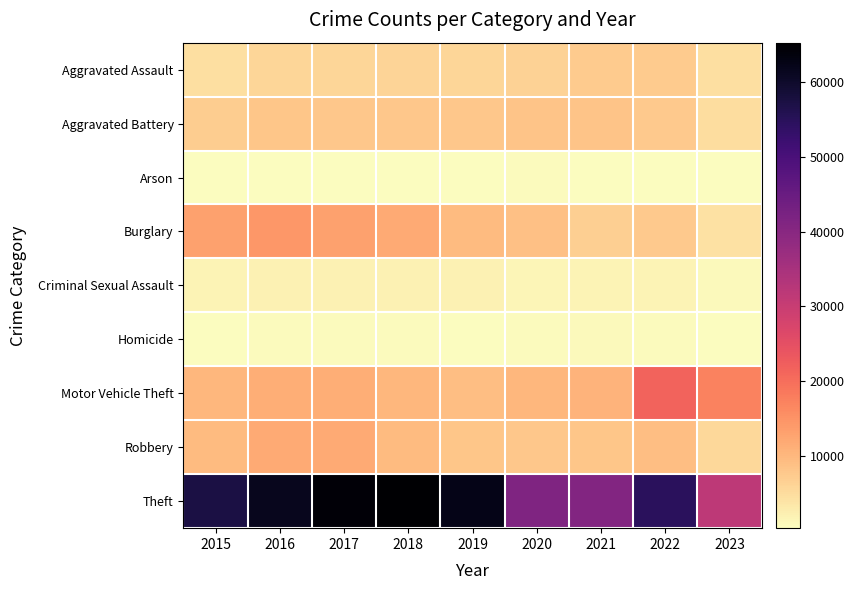

What is the spread (max minus min) of values at 2022?

54387